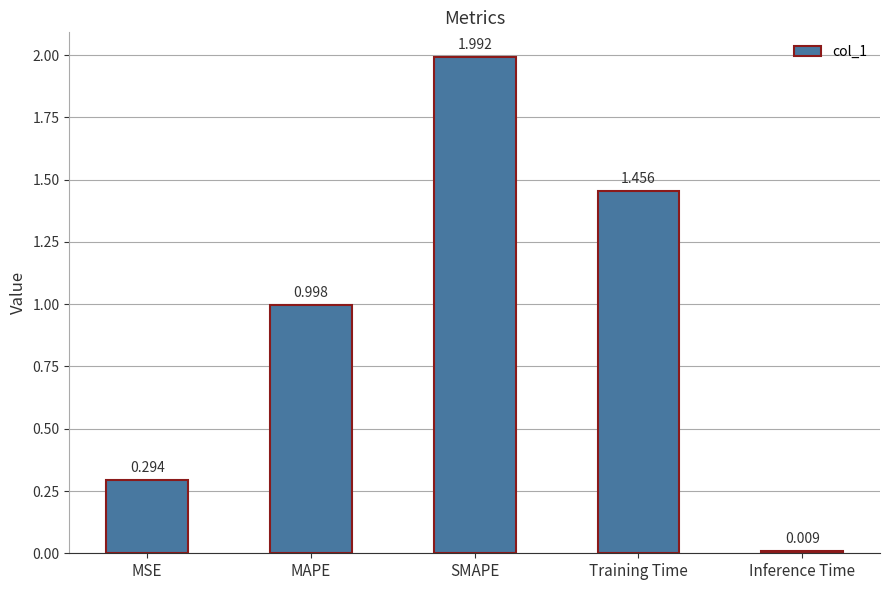

Which label corresponds to the smallest value in the chart?

Inference Time